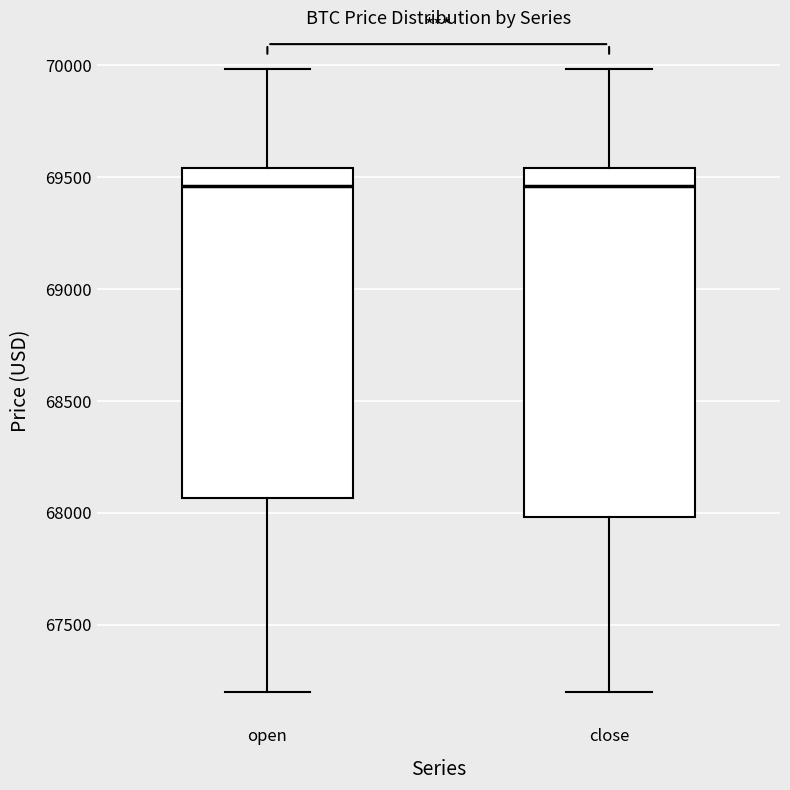

Reading left to right, transcribe this box plot: for each box, give where its median line is, the range the box spans, and where its two whiskers end, as read against the y-axis. The values are not printed on the chart, so give them approximately, as read against the axis.

open: median 69450, box 68050 to 69550, whiskers 67200 to 70000
close: median 69450, box 68000 to 69550, whiskers 67200 to 70000